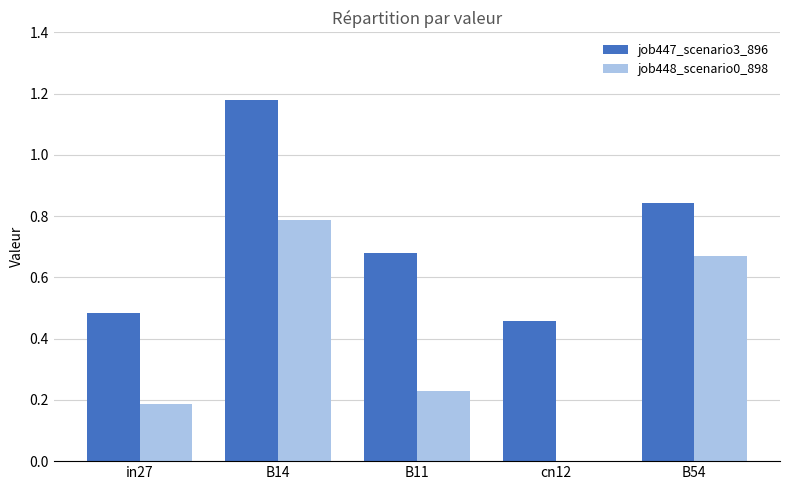

Between B14 and B54, which series saw the biggest shift?

job447_scenario3_896